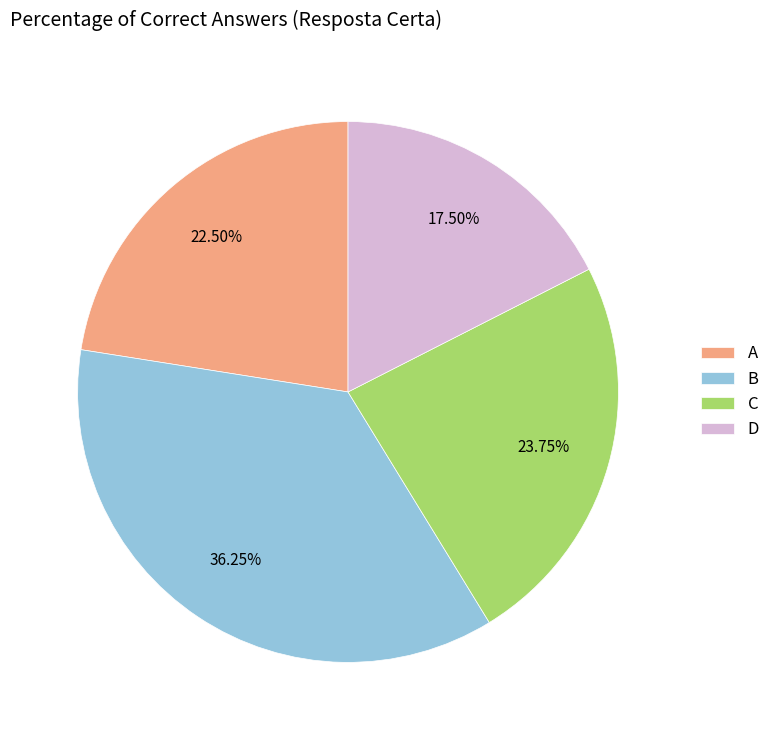

To the nearest percent, what is the difference between the largest and smallest slice percentages?

19%